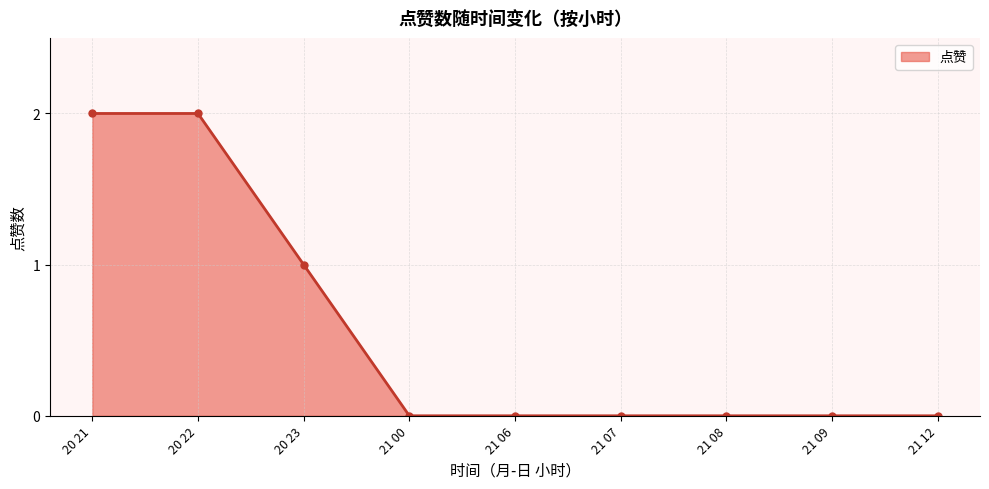

Reading right to left, list all the values displayed in this chart.

21 12=0	21 09=0	21 08=0	21 07=0	21 06=0	21 00=0	20 23=1	20 22=2	20 21=2